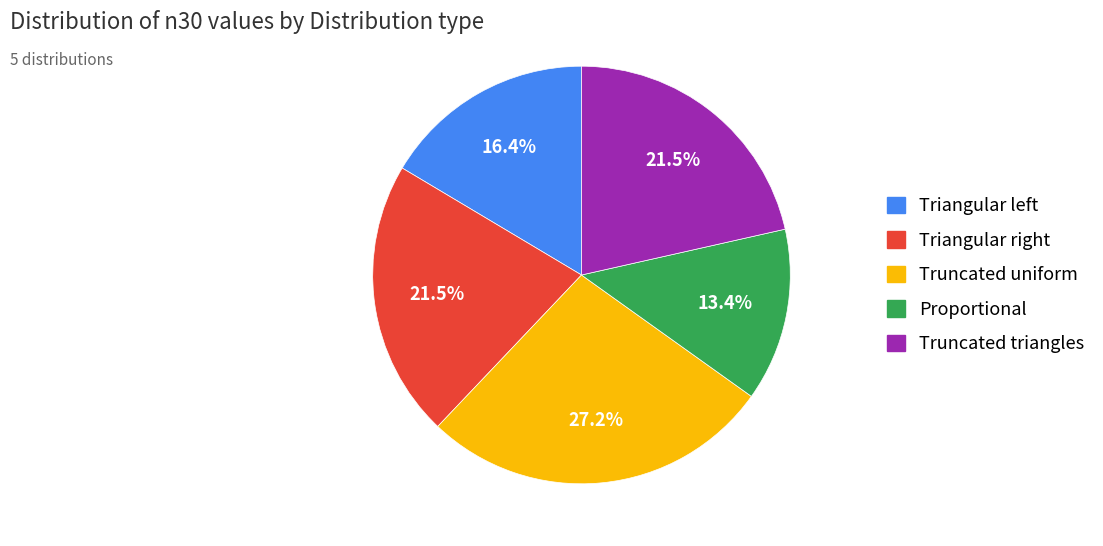

Is there any slice that represents more than half of the pie?

No